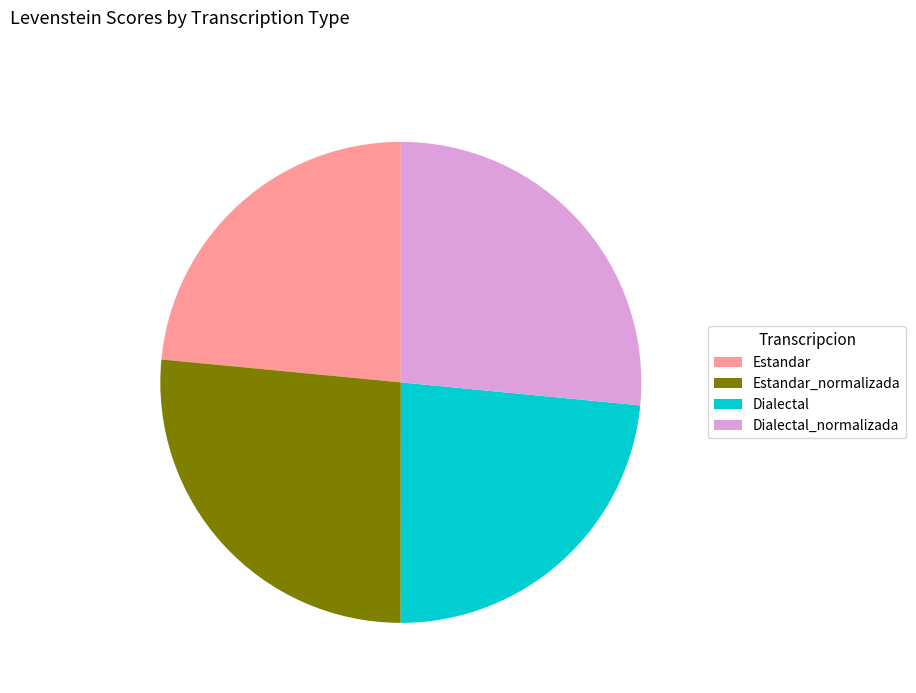

Count the number of slices in the pie.

4